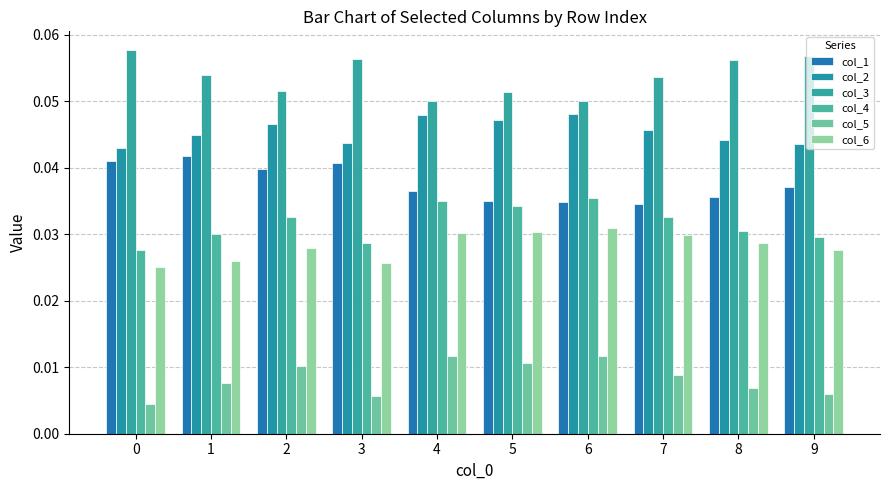

Is the value of col_1 at 8 greater than the value of col_4 at 6?

Yes